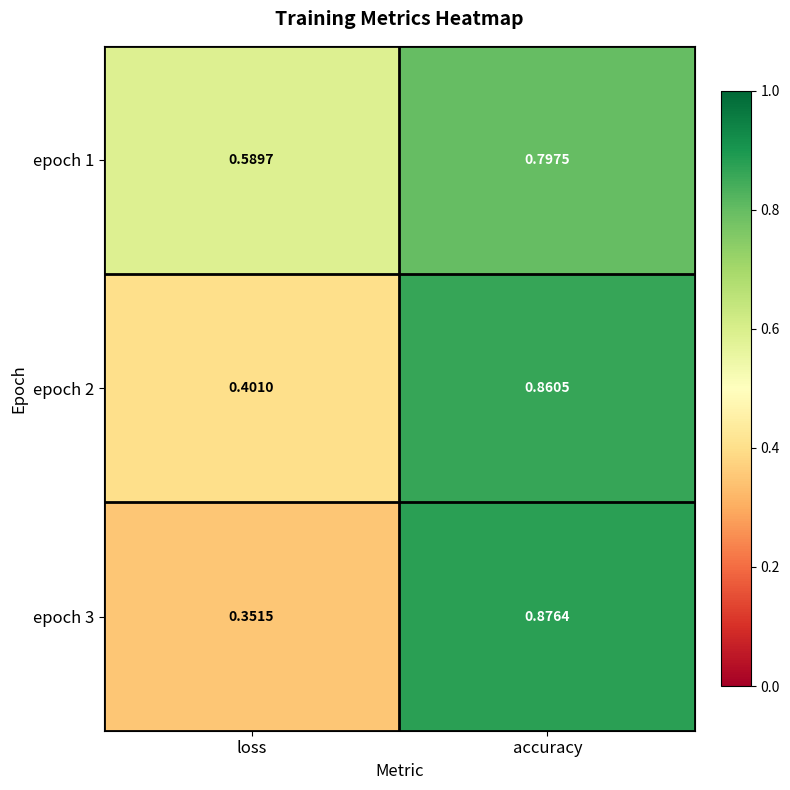

At loss, list the series in order from smallest to largest.

epoch 3, epoch 2, epoch 1